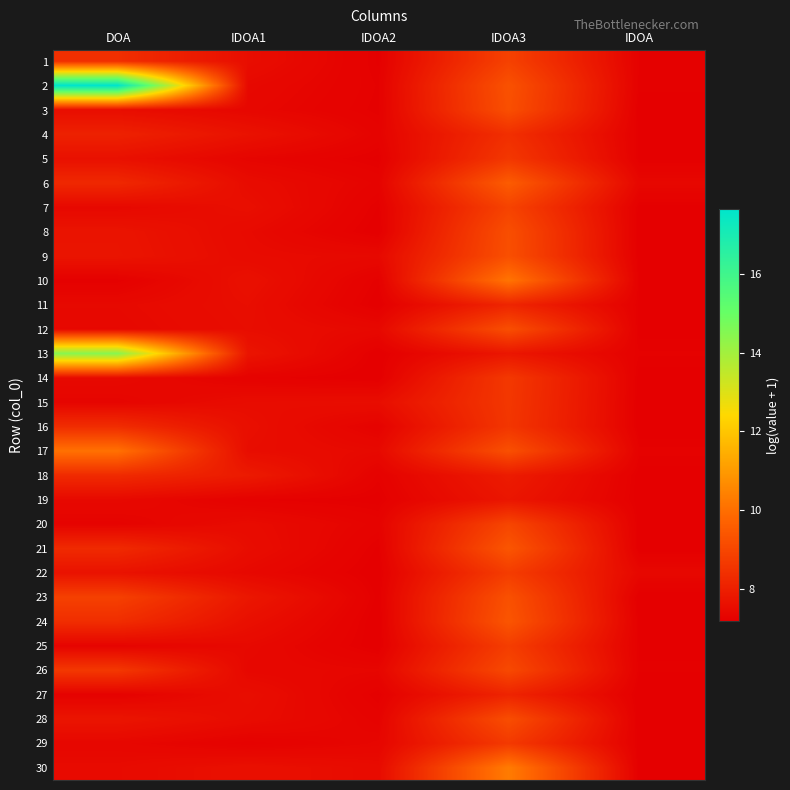

Rank the series by their maximum value, from lowest to highest.

19, 27, 11, 18, 4, 16, 15, 5, 14, 29, 22, 25, 1, 7, 20, 26, 28, 8, 12, 3, 9, 23, 24, 21, 6, 17, 10, 30, 13, 2